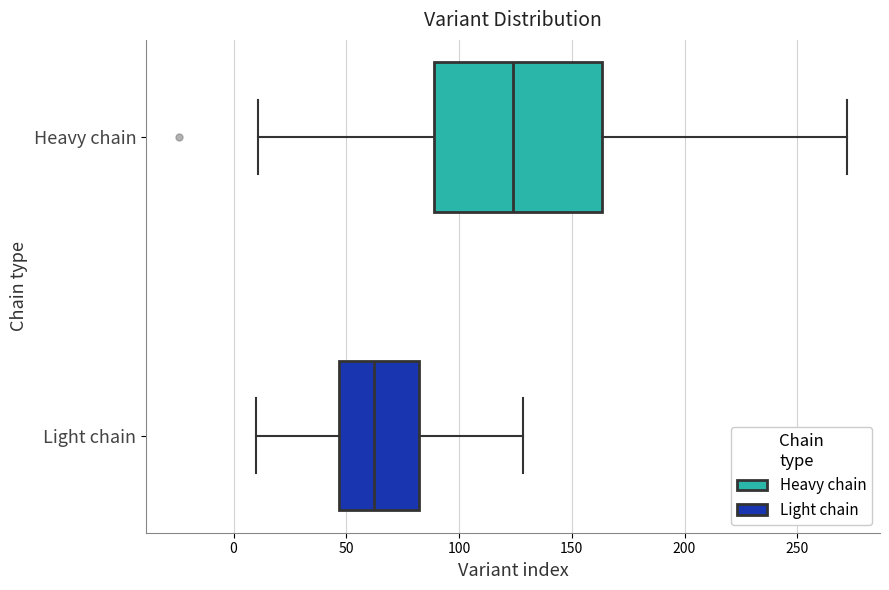

Where does the median line of the box for Heavy chain sit on the x-axis? The values are not printed on the chart, so give them approximately, as read against the axis.

125